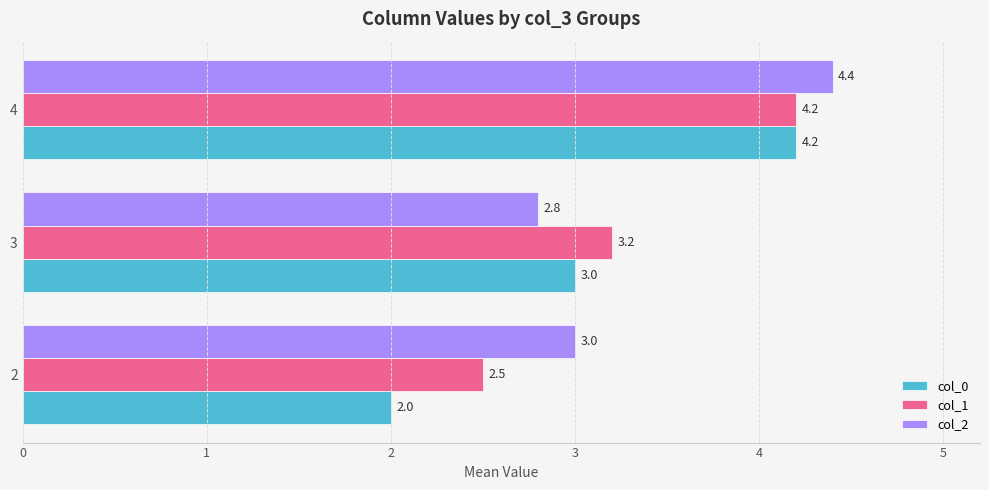

Count the number of data series in this chart.

3